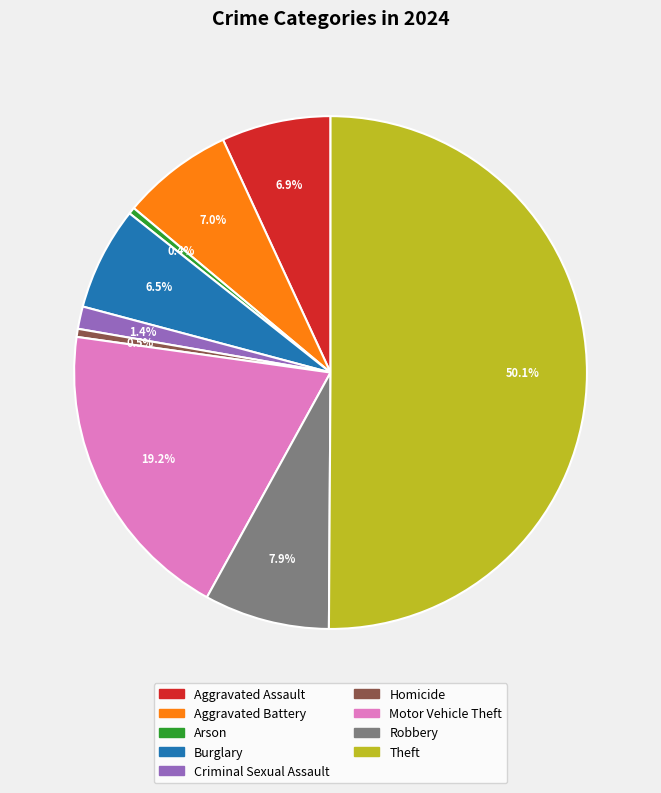

Which slice represents more than half of the pie?

Theft